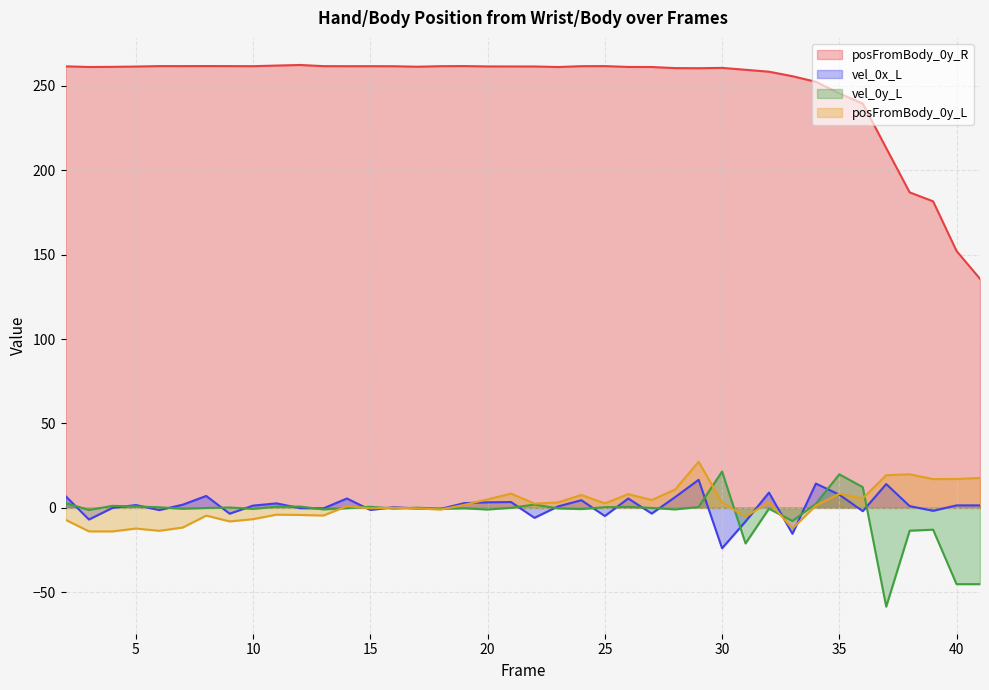

True or false: posFromBody_0y_R and vel_0y_L intersect in this chart.

False